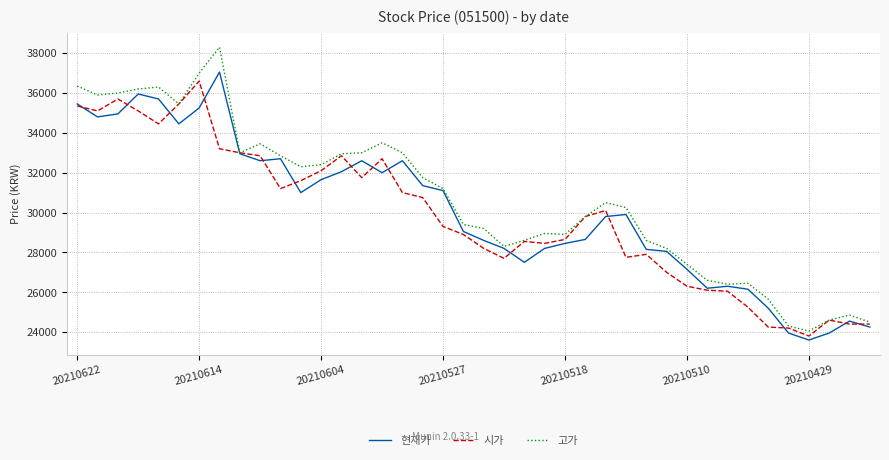

What is the smallest value displayed?

23600